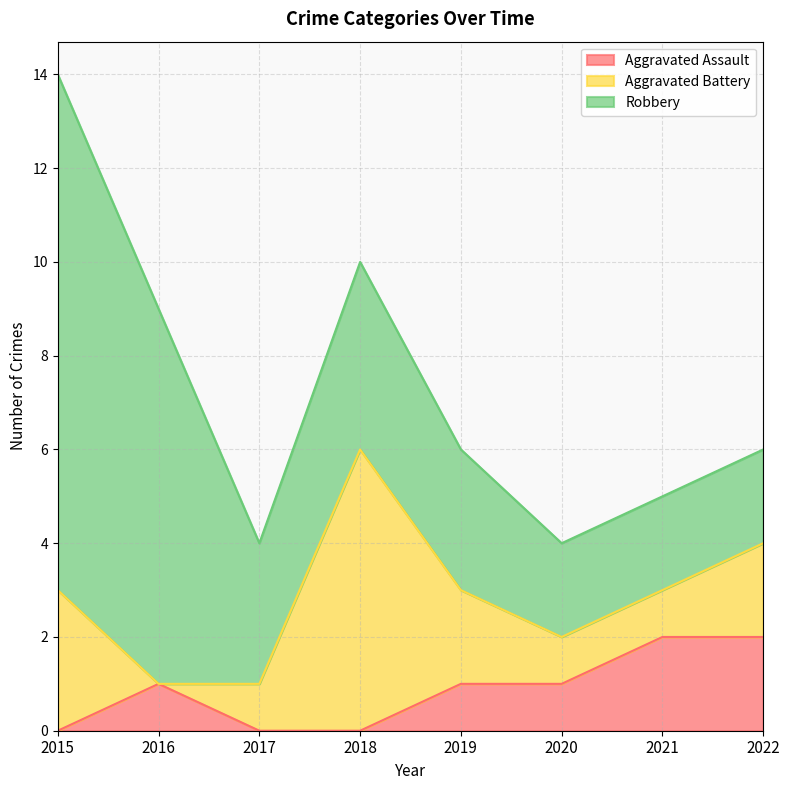

True or false: Aggravated Assault has more than 0 points higher than both neighbors.

True